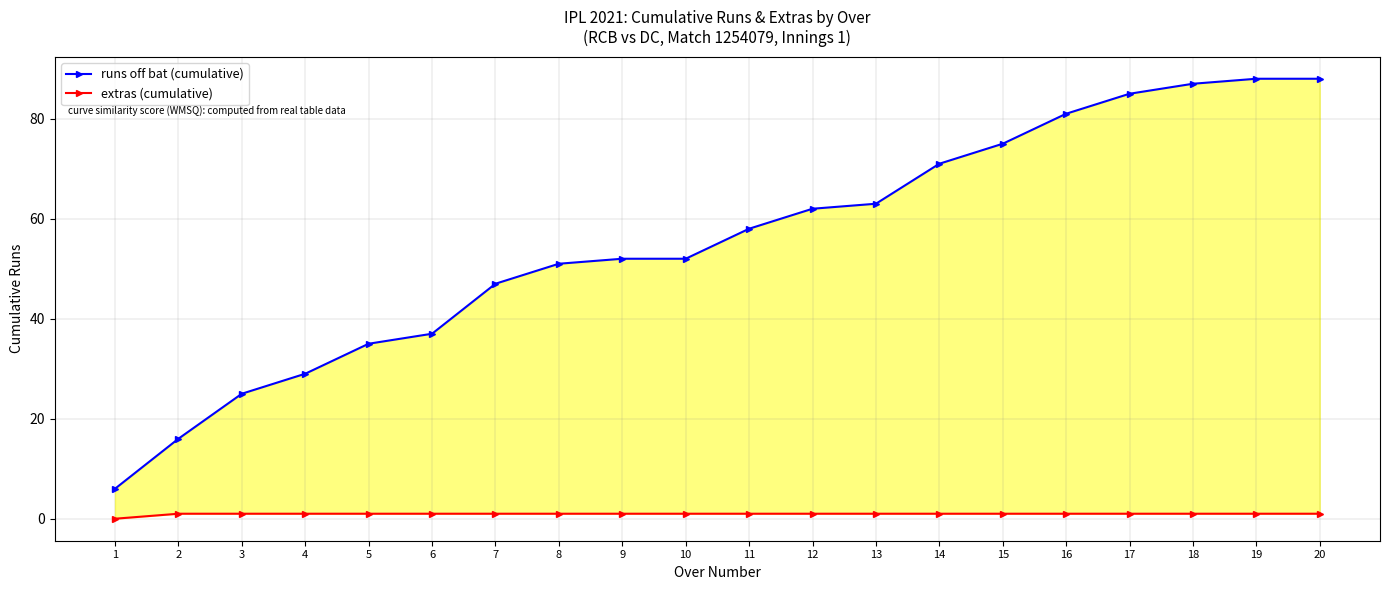

True or false: runs off bat (cumulative) has more than 1 points higher than both neighbors.

False